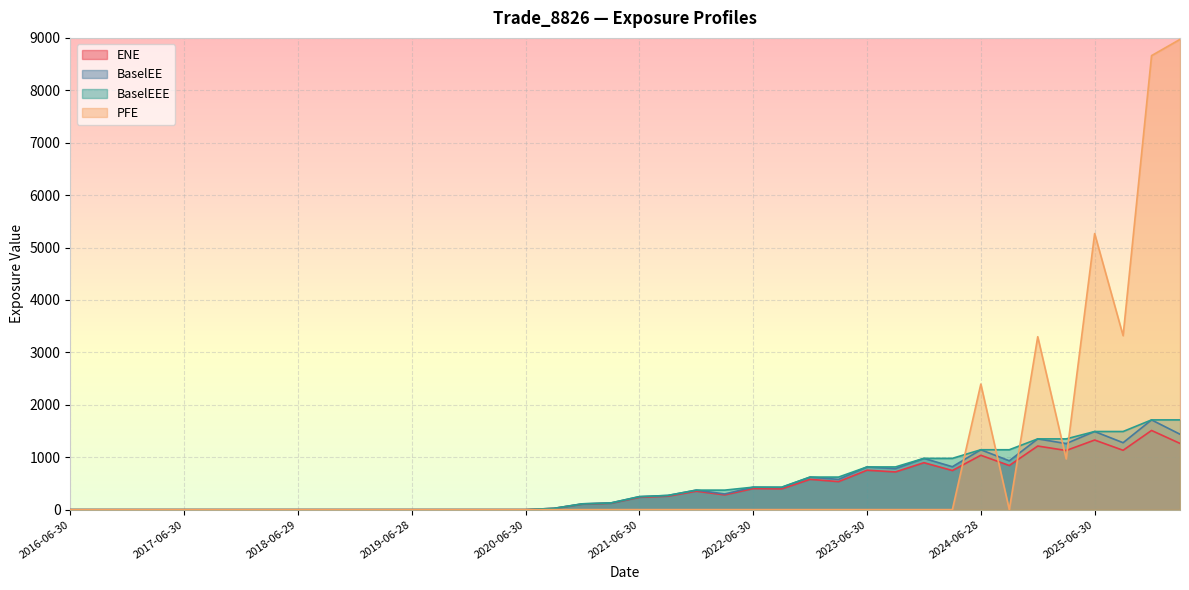

Is the value of BaselEEE at 2020-06-30 greater than the value of PFE at 2019-12-31?

No